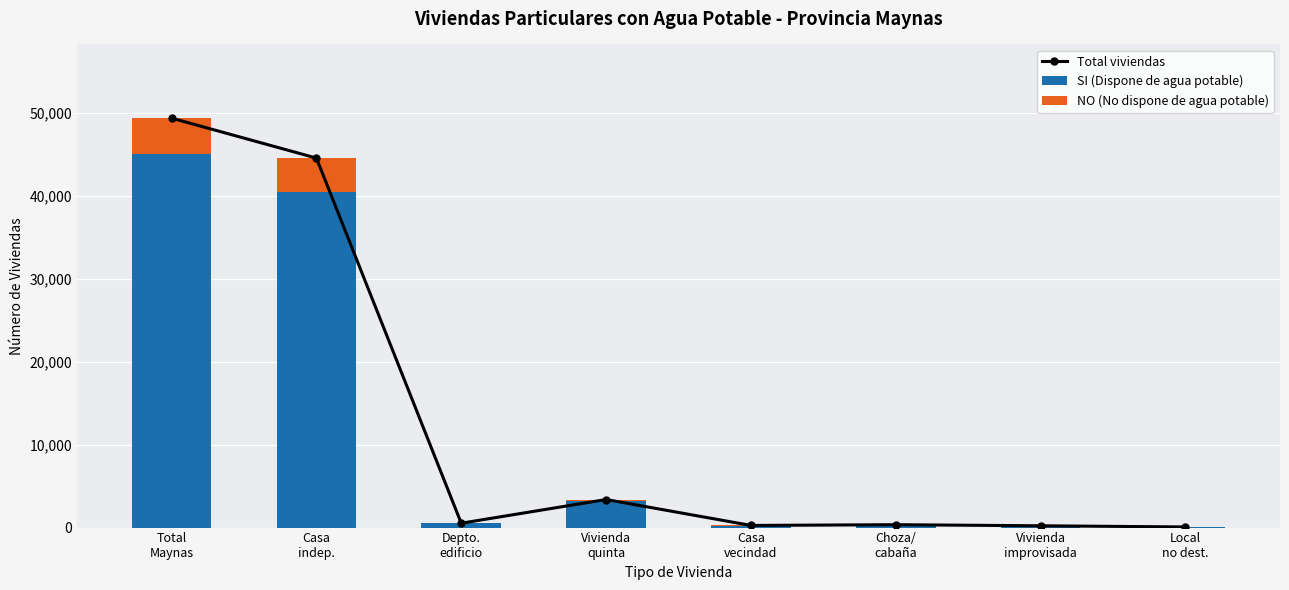

At which label does Total viviendas first exceed 528?

Total
Maynas